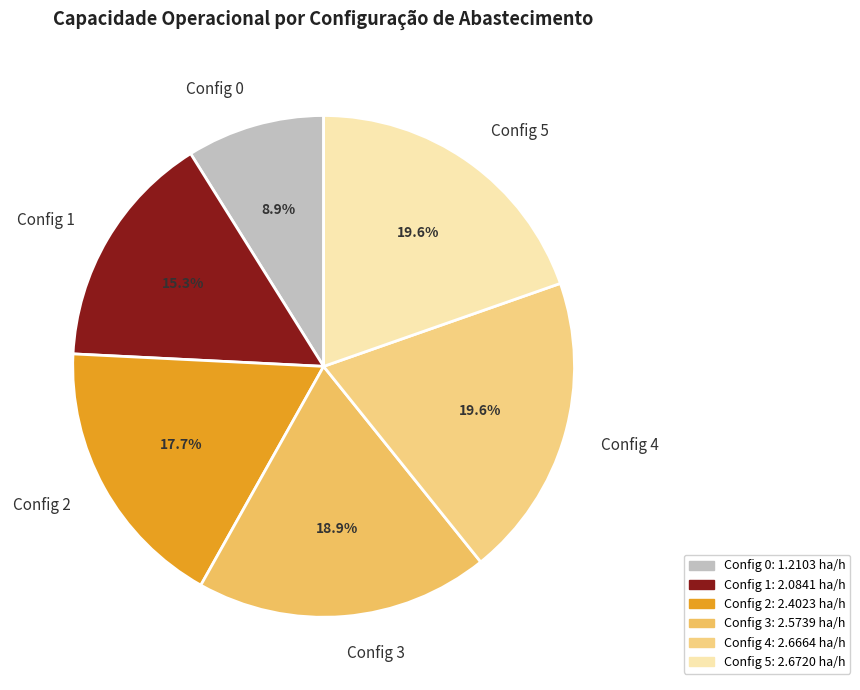

Count the number of slices in the pie.

6